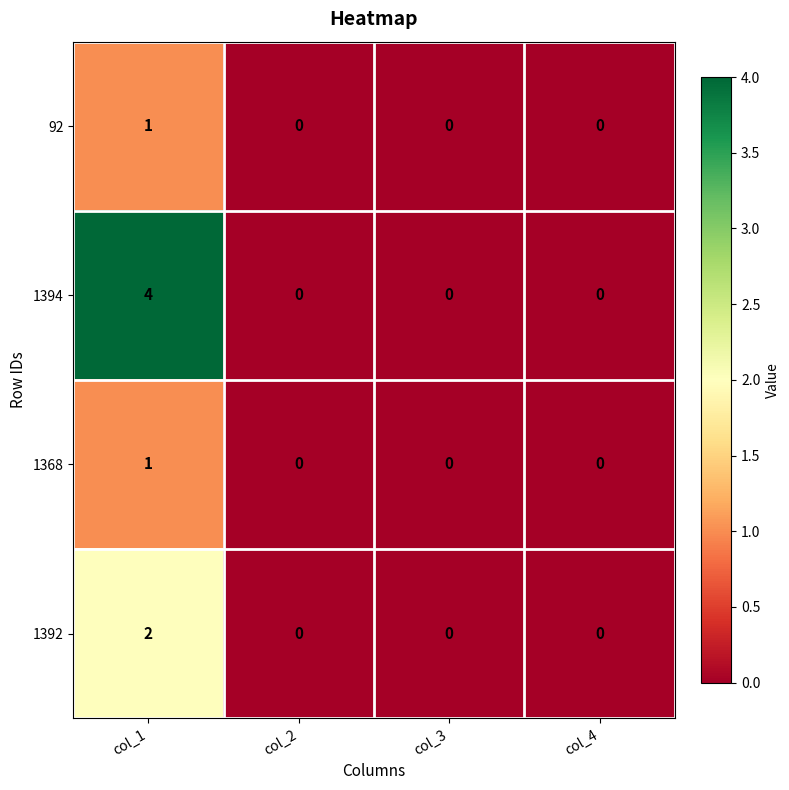

True or false: 92 has a value of 0 at col_4.

True